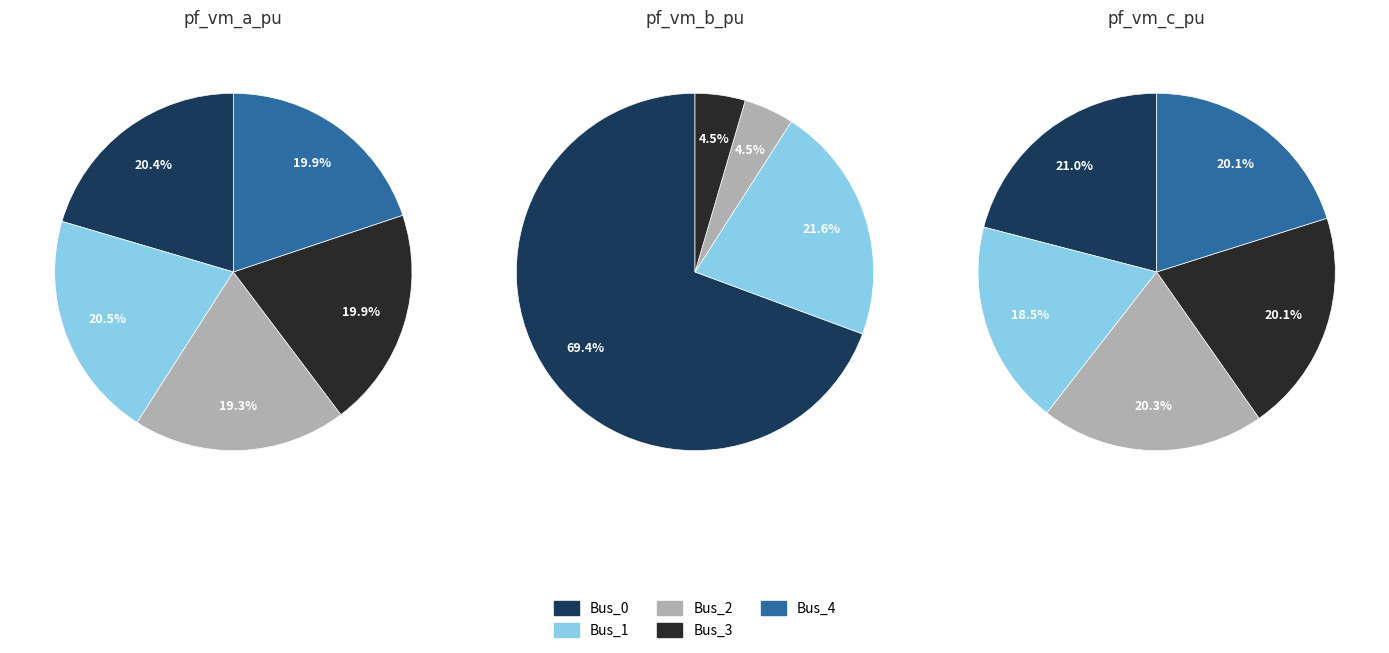

How many slices are in this pie chart?

5